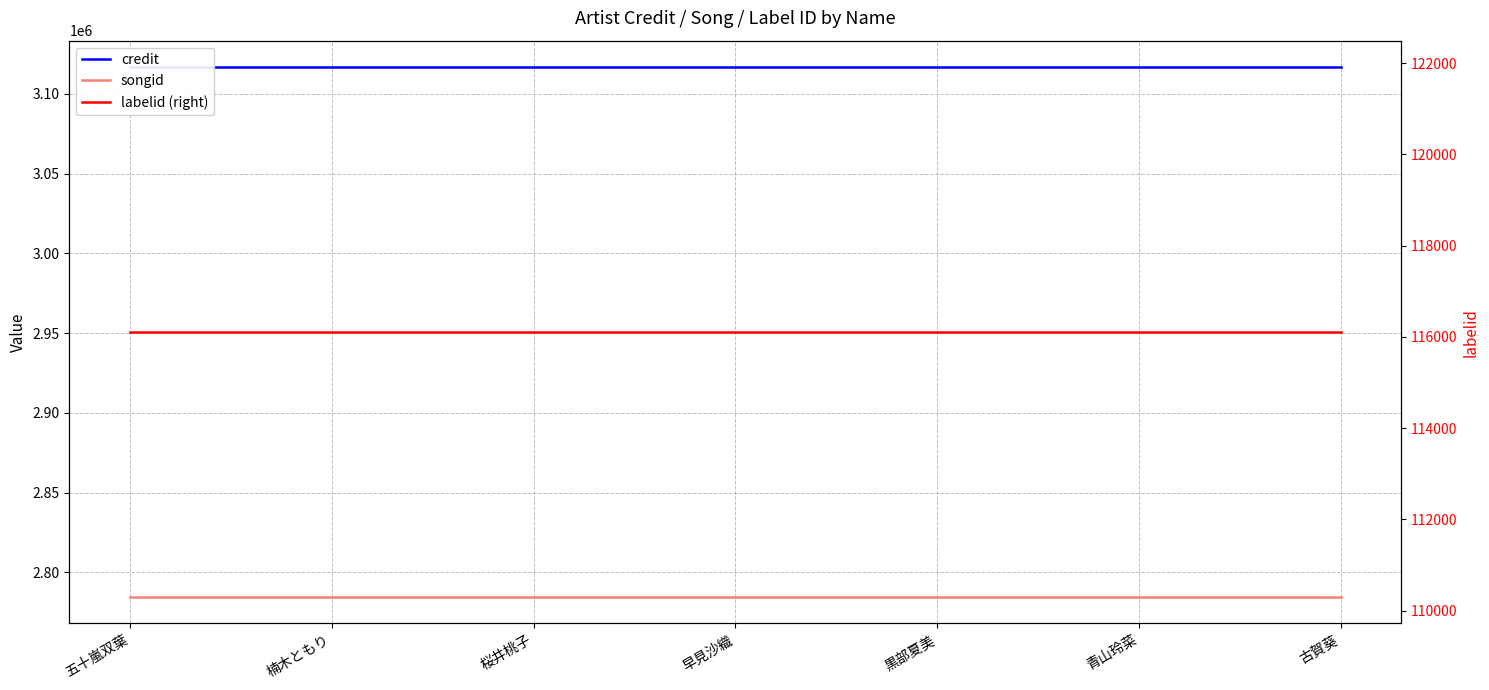

What is the label of the 2nd point from the right?

青山玲菜